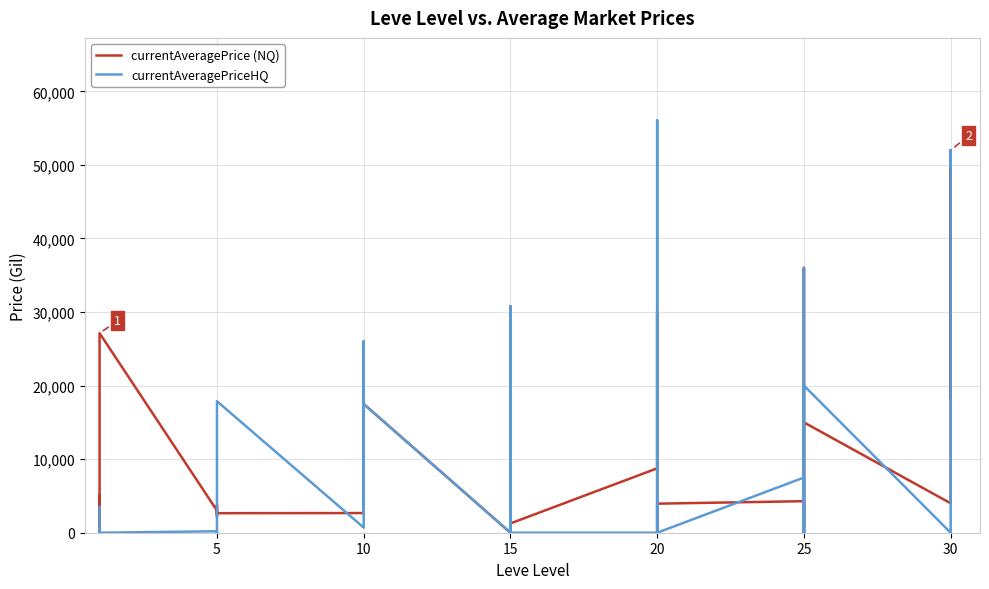

What is the difference between the highest and lowest values at 5?

2811.0